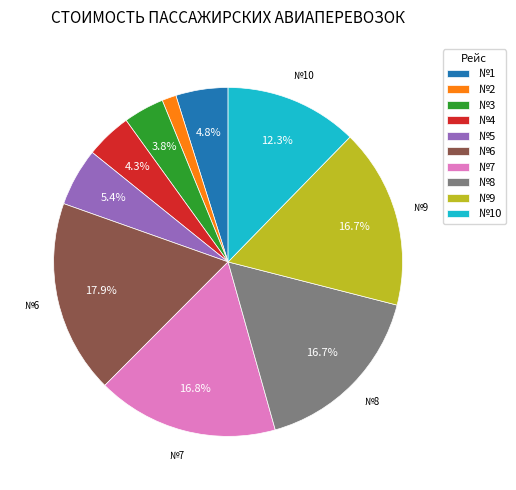

Does any single category account for the majority?

No